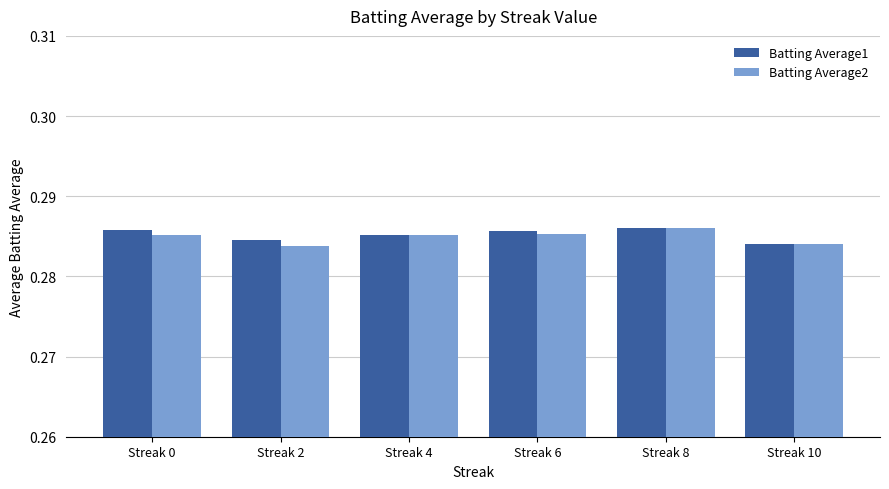

Is it true that Batting Average1 equals 0.4 at Streak 0?

False